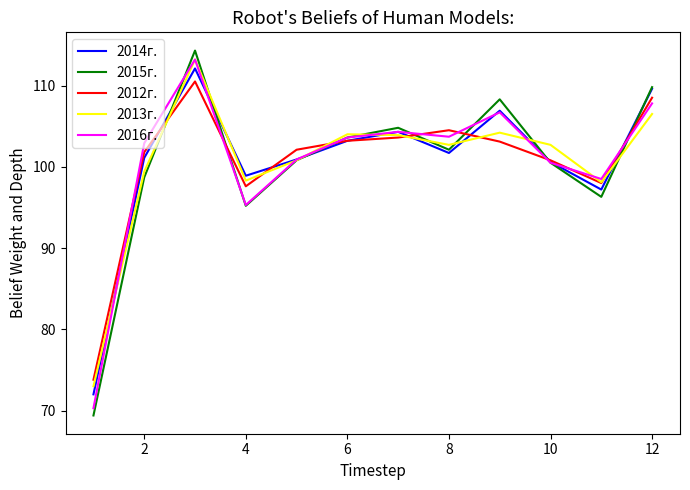

Which series ends up on top after the final intersection of 2012г. and 2013г.?

2012г.